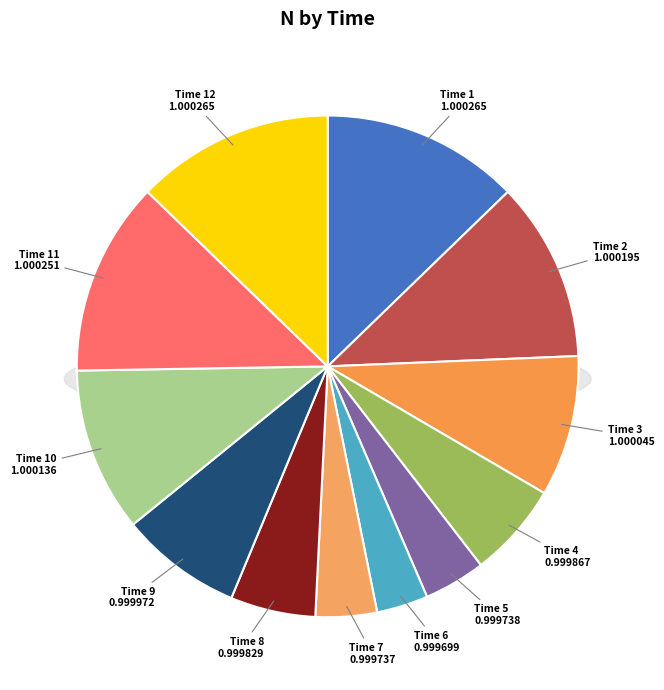

How many slices are in this pie chart?

12